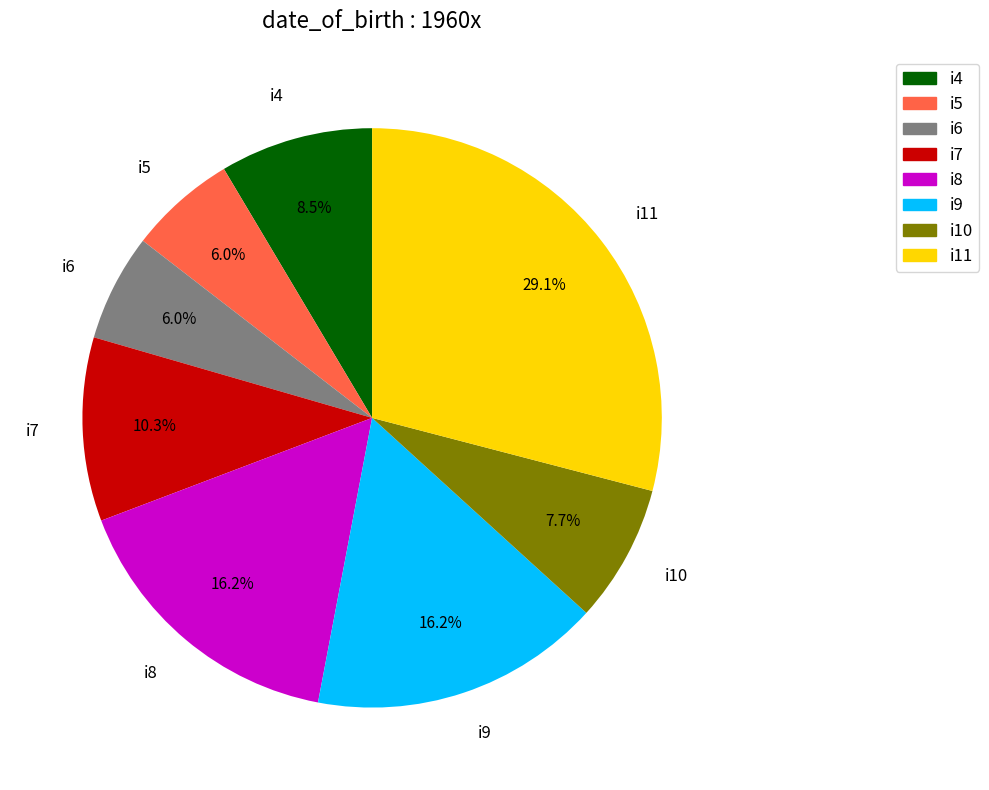

True or false: i8 accounts for 10% of the total.

False